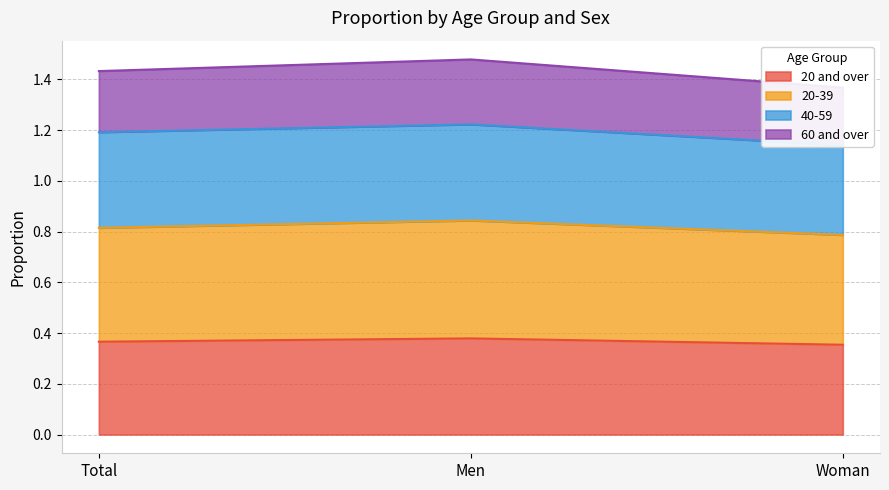

The value of 20-39 at Men is 0.4. True or false?

False